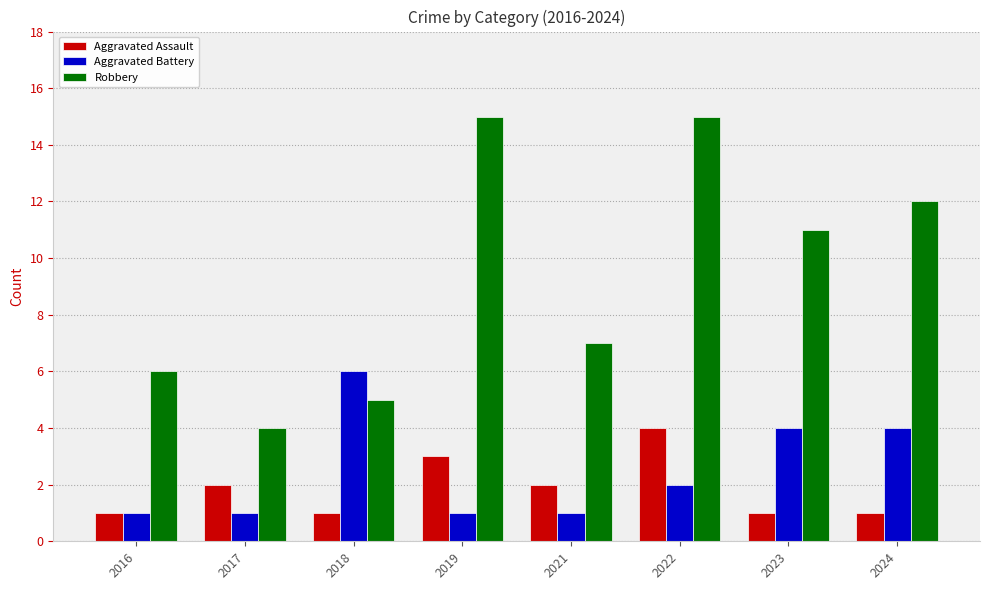

True or false: Robbery has a value of 2 at 2018.

False